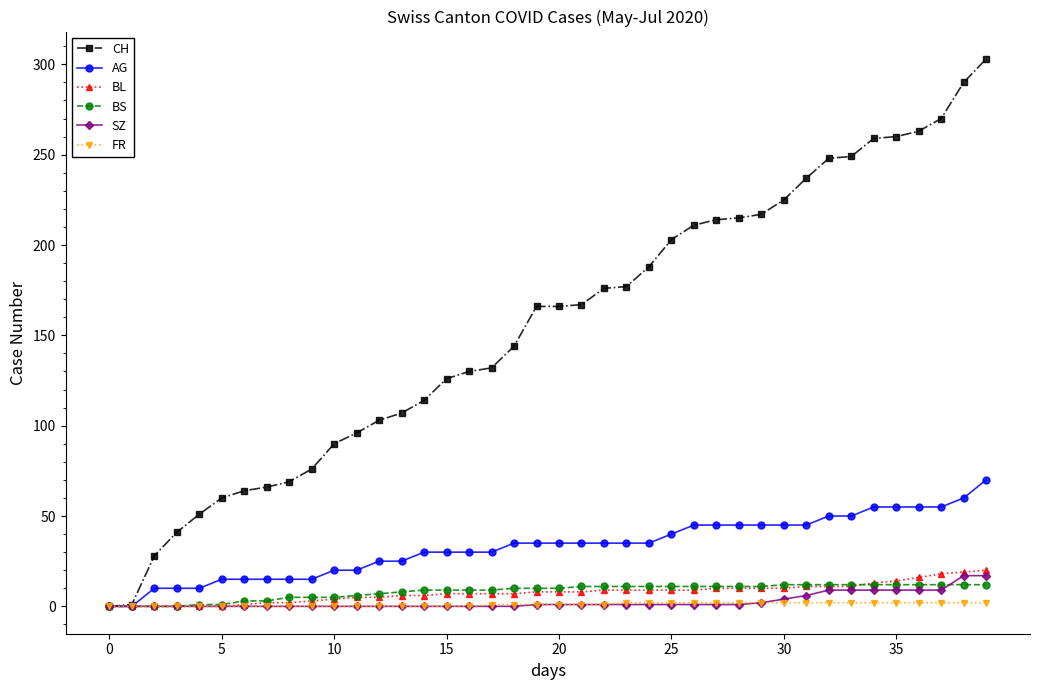

Count the number of categories in the chart.

40